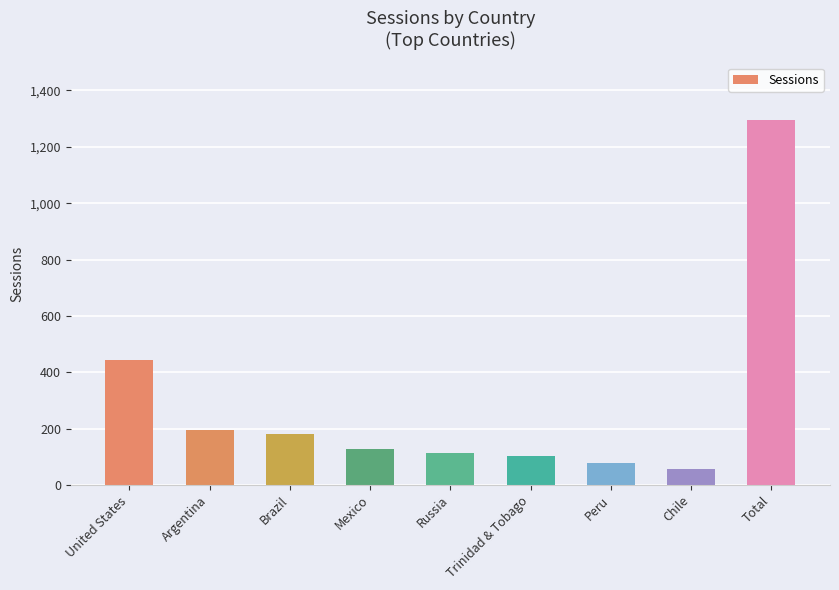

The value at Chile is 55. True or false?

True